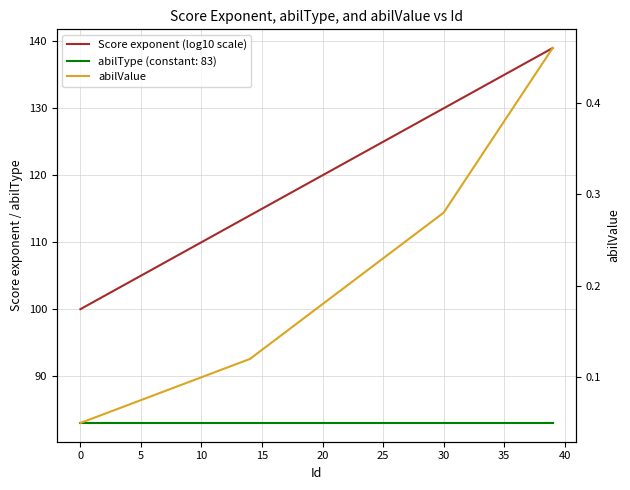

What is the label of the 21st point from the left?

20